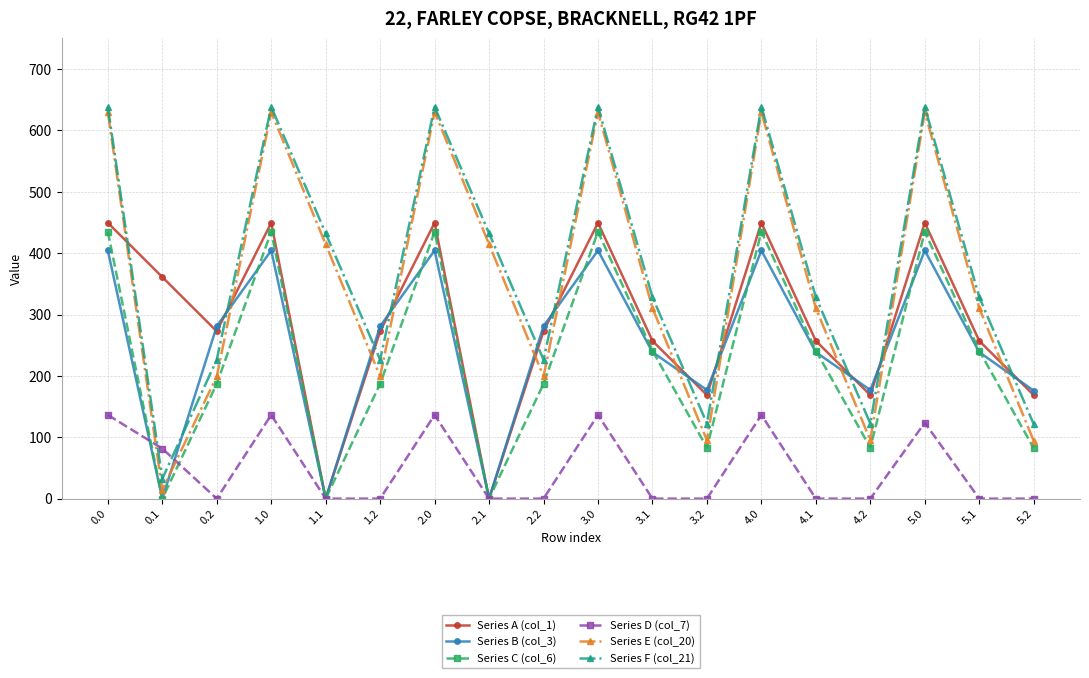

After their last crossing, which series has the higher values: Series B (col_3) or Series F (col_21)?

Series B (col_3)